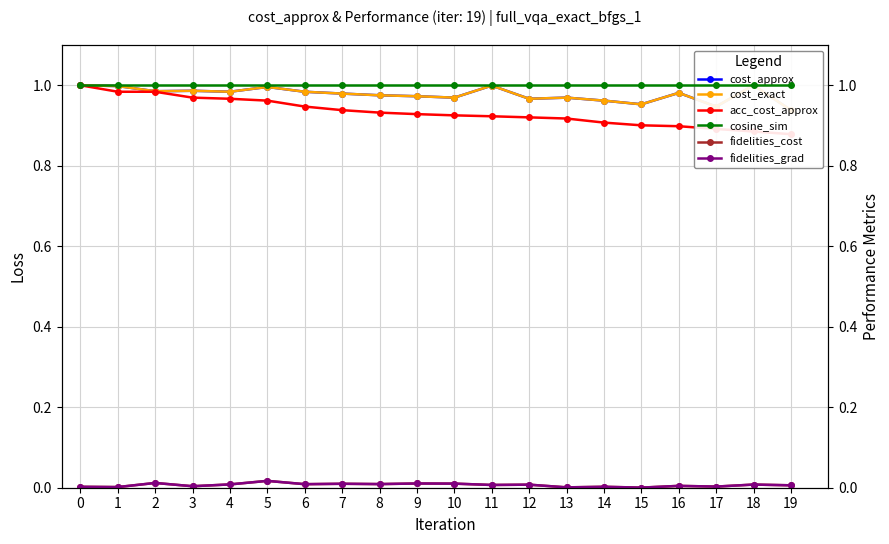

What is the total value across all series at 3?

3.9